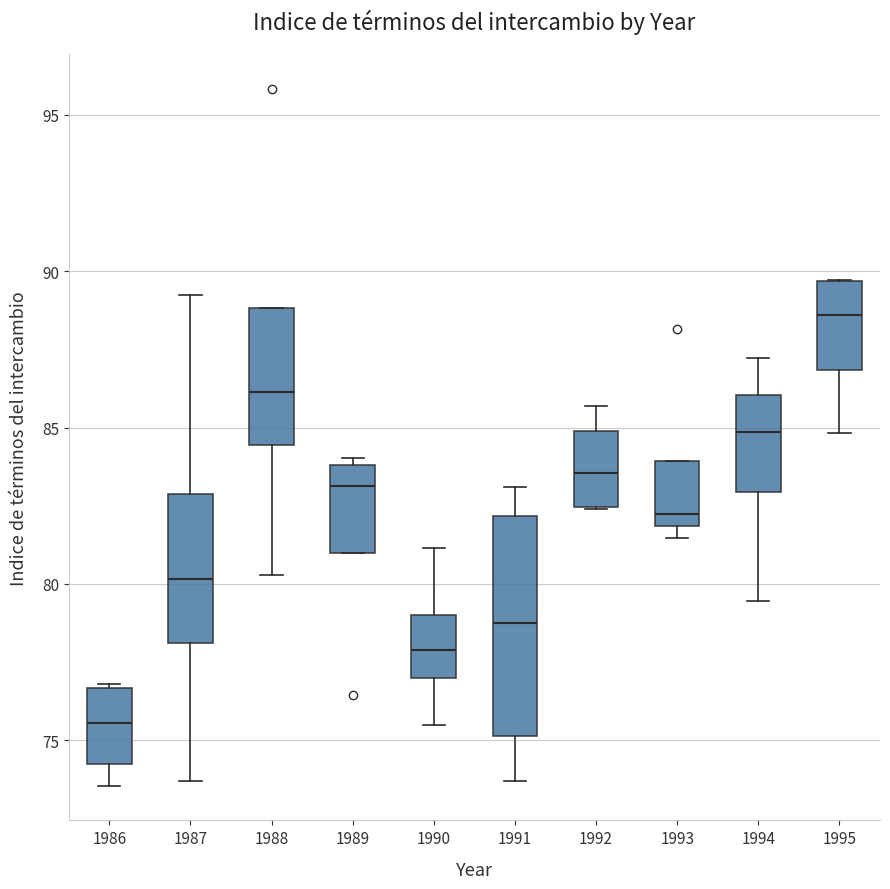

Reading left to right, read every box against the y-axis: the position of its median line, the range the box covers, and the ends of its whiskers. The values are not printed on the chart, so give them approximately, as read against the axis.

1986: median 75.5, box 74.5 to 76.5, whiskers 73.5 to 77.0
1987: median 80.0, box 78.0 to 83.0, whiskers 73.5 to 89.0
1988: median 86.0, box 84.5 to 89.0, whiskers 80.5 to 89.0
1989: median 83.0, box 81.0 to 84.0, whiskers 81.0 to 84.0 (just above the box's upper edge)
1990: median 78.0, box 77.0 to 79.0, whiskers 75.5 to 81.0
1991: median 78.5, box 75.0 to 82.0, whiskers 73.5 to 83.0
1992: median 83.5, box 82.5 to 85.0, whiskers 82.5 to 85.5
1993: median 82.0 (just above the box's lower edge), box 82.0 to 84.0, whiskers 81.5 to 84.0
1994: median 85.0, box 83.0 to 86.0, whiskers 79.5 to 87.0
1995: median 88.5, box 87.0 to 89.5, whiskers 85.0 to 89.5